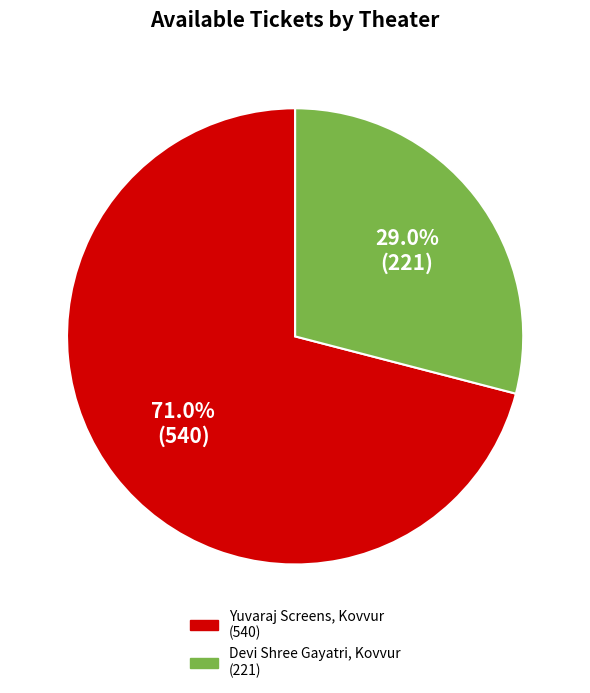

To the nearest percent, what percentage of the pie is Devi Shree Gayatri, Kovvur?

29%